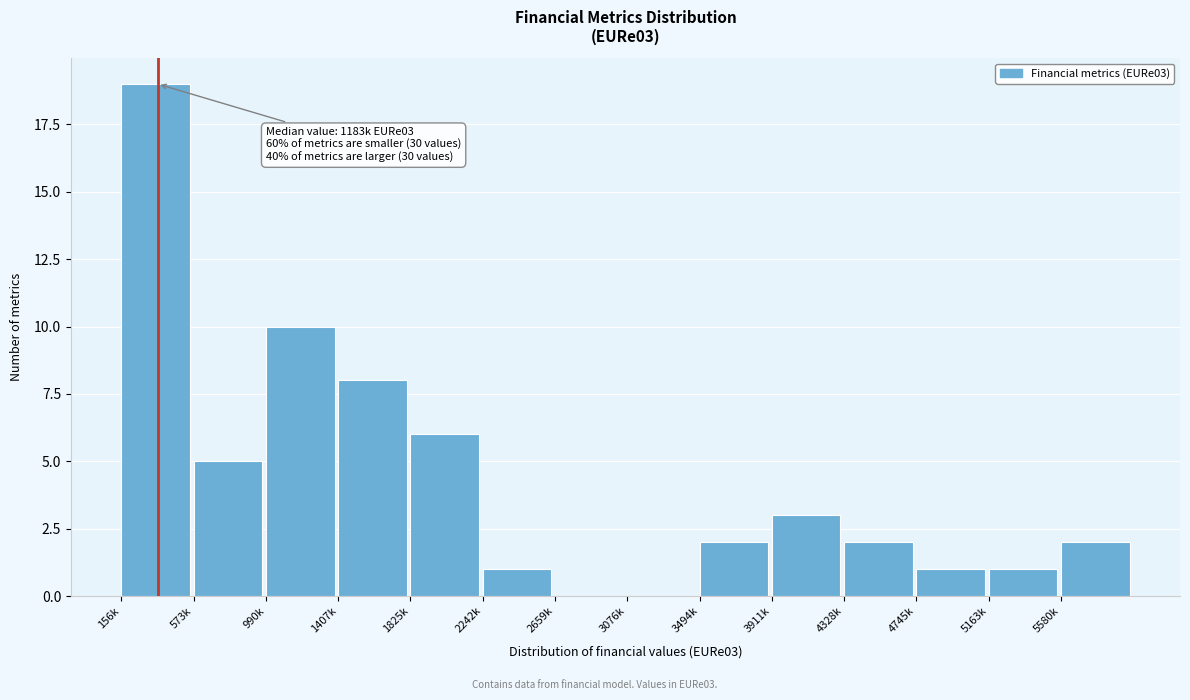

Reading right to left, list all the values displayed in this chart.

5580k=2	5163k=1	4745k=1	4328k=2	3911k=3	3494k=2	3076k=0	2659k=0	2242k=1	1825k=6	1407k=8	990k=10	573k=5	156k=19